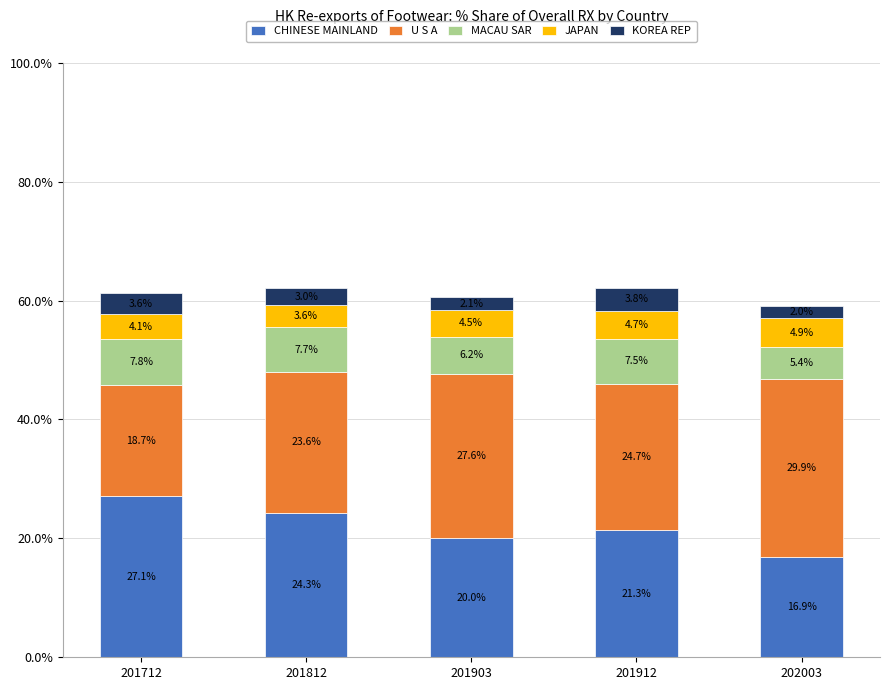

Which category has the highest value in the CHINESE MAINLAND series?

201712